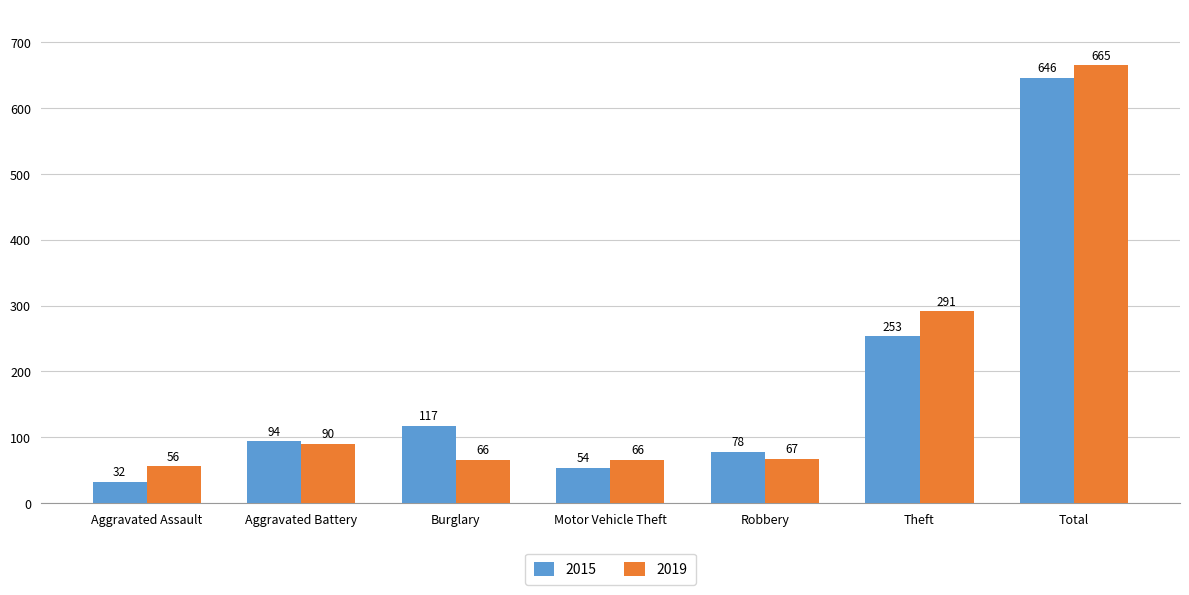

What is the difference between the second highest and second lowest values in the 2019 series?

225